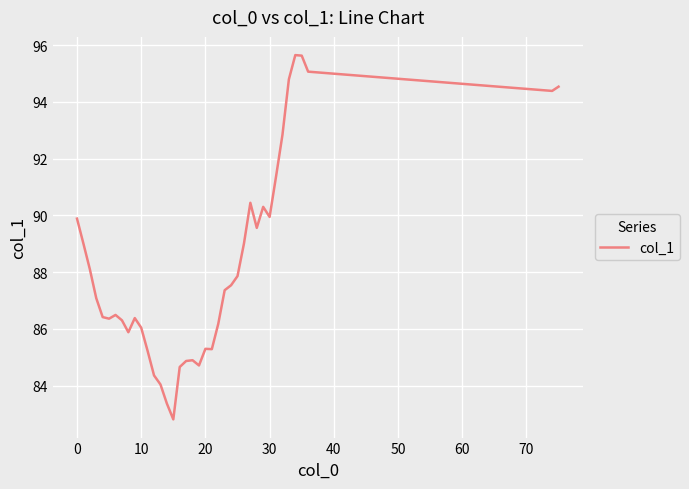

What is the difference between the maximum and minimum values?

12.8